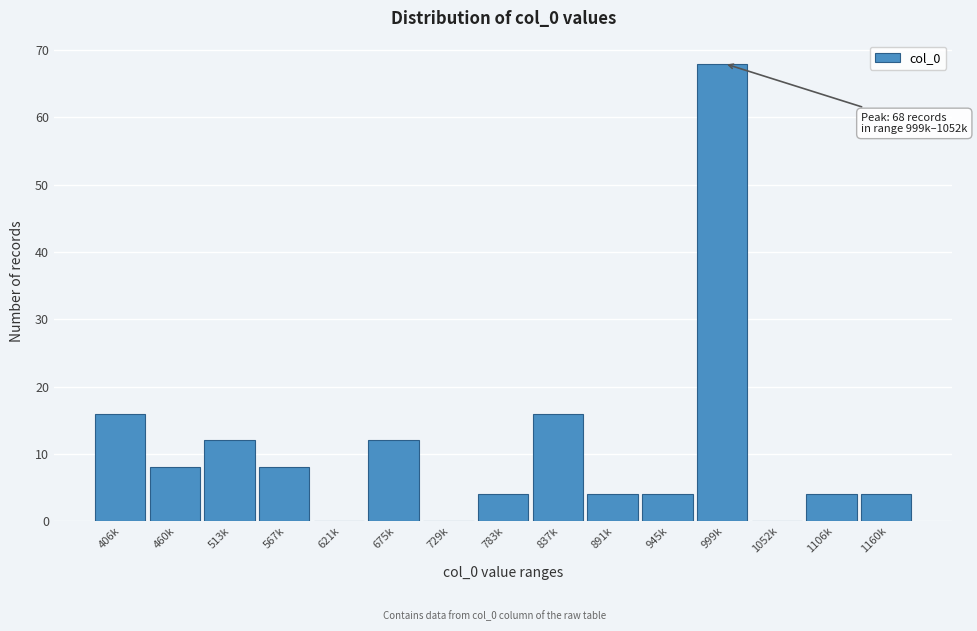

Reading left to right, extract all data points from this chart.

406k=16	460k=8	513k=12	567k=8	621k=0	675k=12	729k=0	783k=4	837k=16	891k=4	945k=4	999k=68	1052k=0	1106k=4	1160k=4